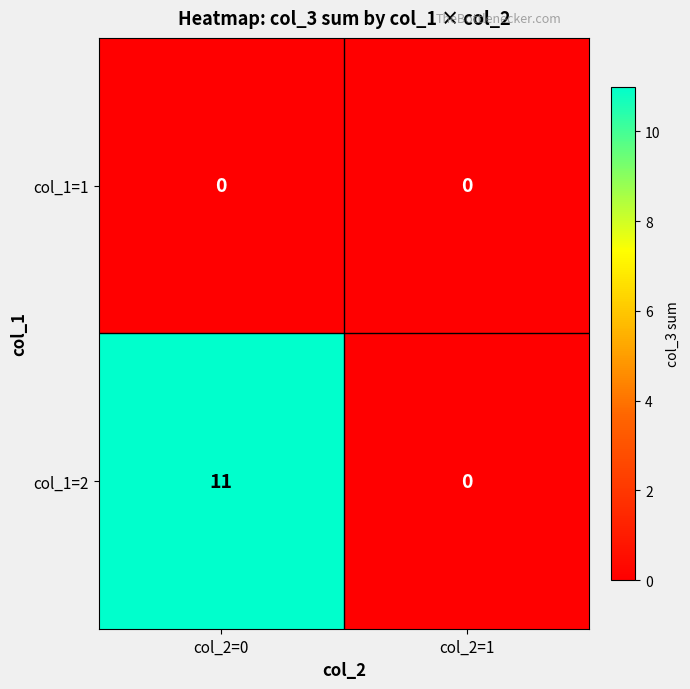

List the series in order of their overall mean, highest first.

col_1=2, col_1=1